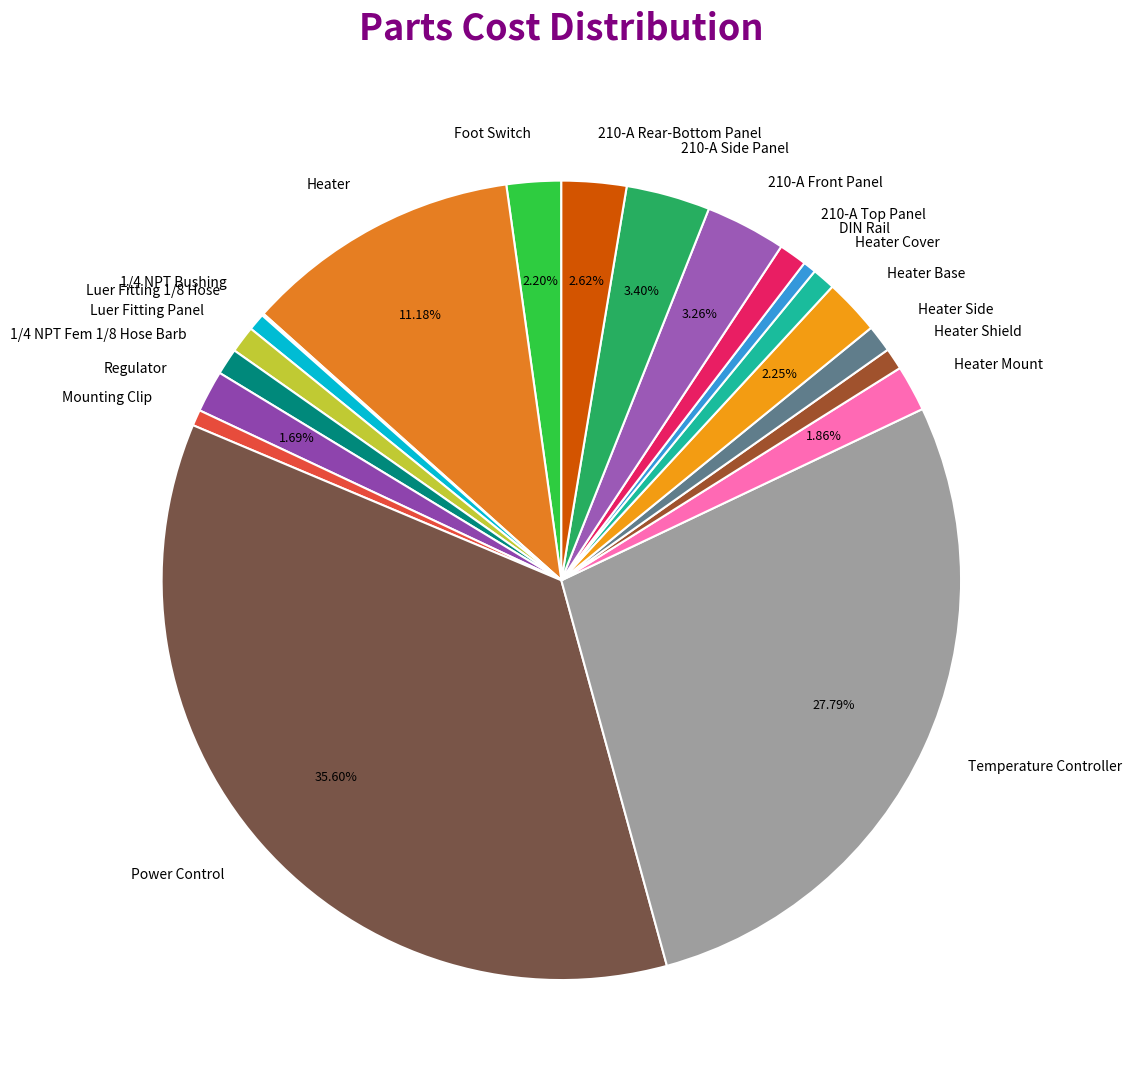

To the nearest percent, what is the difference between the largest and smallest slice percentages?

36%